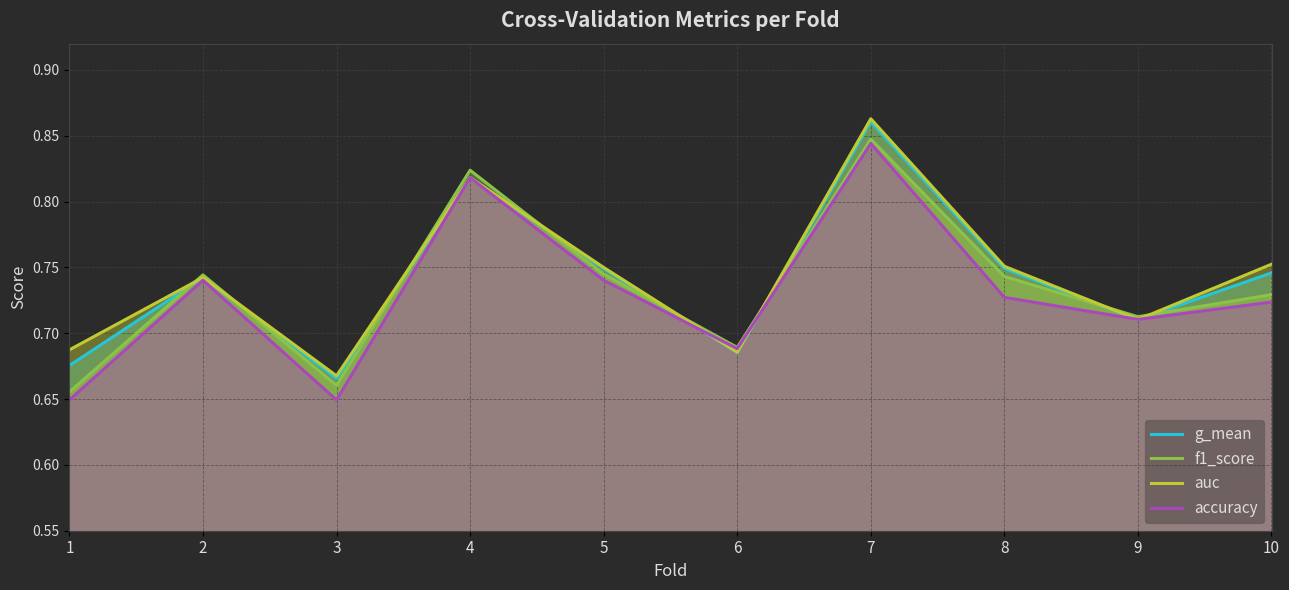

What is the difference between the maximum and minimum values in the auc series?

0.2